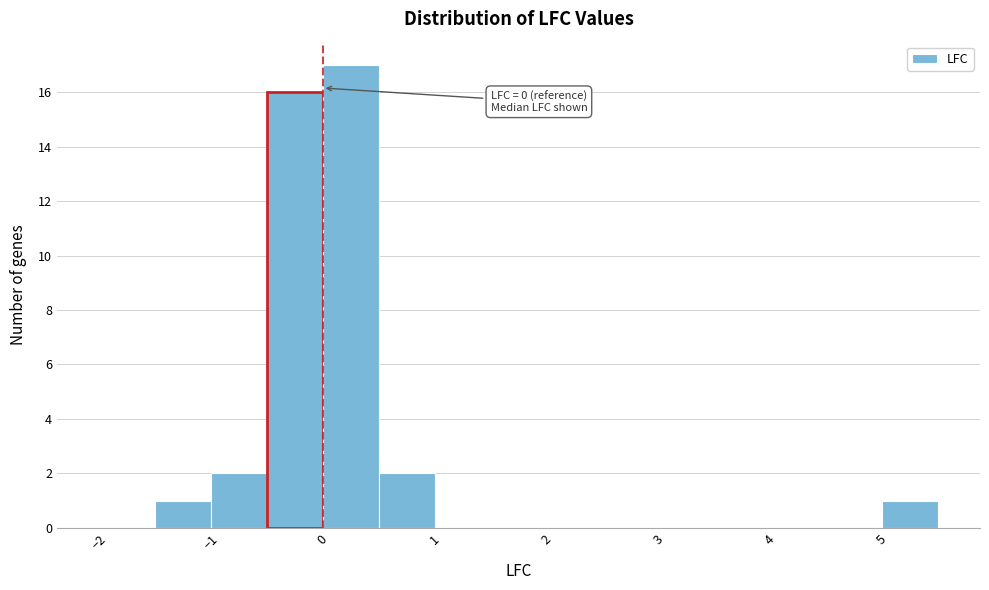

Which range on the x-axis has the tallest bar?

0.0 to 0.5